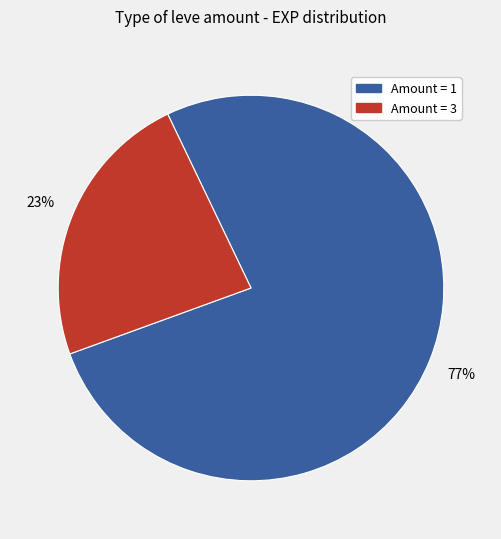

To the nearest percent, what is the average slice percentage?

50%